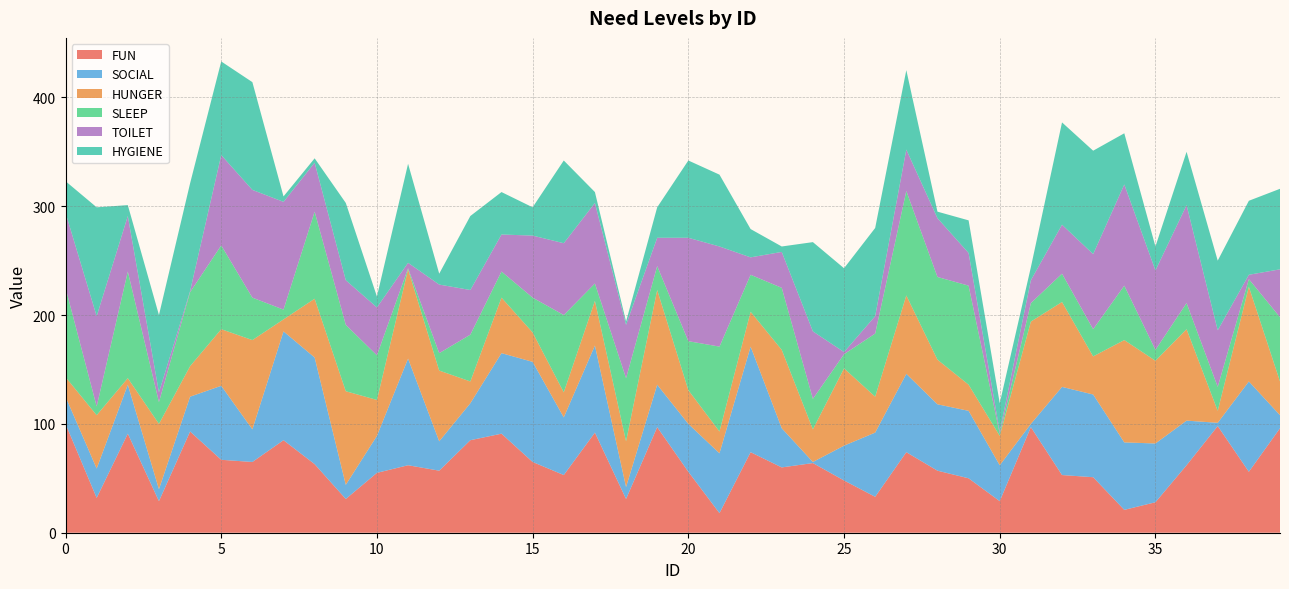

Reading right to left, what are all the values shown in this chart?

FUN: 96	56	98	62	28	21	51	53	97	29	50	57	74	33	48	64	60	74	18	56	97	31	92	53	65	91	85	57	62	55	31	63	85	65	67	93	29	91	32	100
SOCIAL: 12	83	3	41	54	62	76	81	3	33	62	61	72	59	32	1	36	97	55	44	39	11	80	53	92	74	34	27	98	34	13	98	100	30	68	32	11	45	27	25
HUNGER: 31	87	11	84	76	94	35	78	94	27	24	41	72	33	71	30	72	32	20	31	87	42	41	23	27	51	20	65	82	33	86	54	11	82	52	28	60	6	49	18
SLEEP: 59	7	22	24	10	50	25	26	17	2	91	76	96	58	13	28	57	34	78	45	22	58	16	71	32	24	43	16	1	41	61	80	9	39	77	68	20	98	8	82
TOILET: 44	4	52	90	73	93	69	45	21	2	30	54	38	16	2	62	33	16	92	95	26	49	74	66	57	34	41	63	5	44	41	45	99	99	83	1	9	51	83	69
HYGIENE: 74	68	64	49	22	47	95	94	12	26	30	6	73	81	77	82	5	26	66	71	28	3	10	76	26	39	68	10	91	10	71	4	5	99	86	99	71	10	100	29